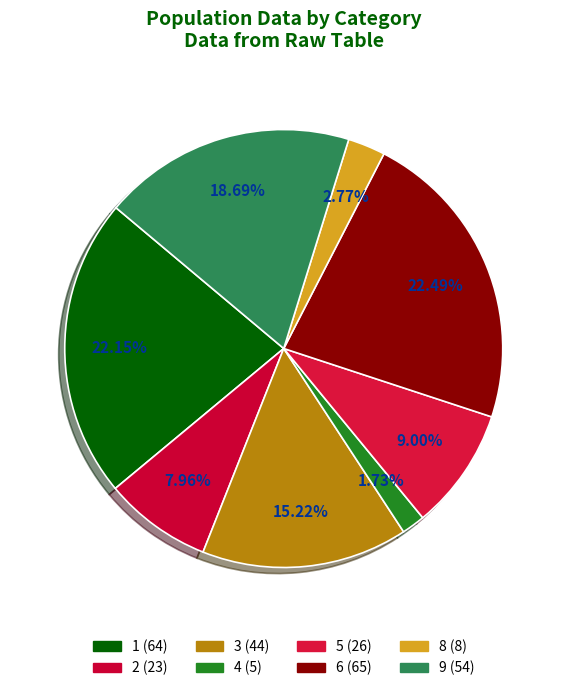

To the nearest percent, what is the difference between the 2 and 5 slice percentages?

1%